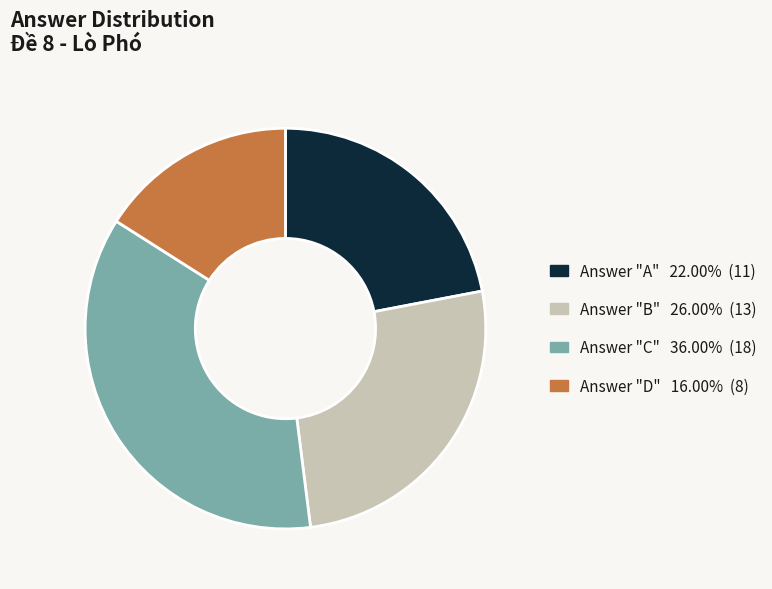

Is there any slice that represents more than half of the pie?

No